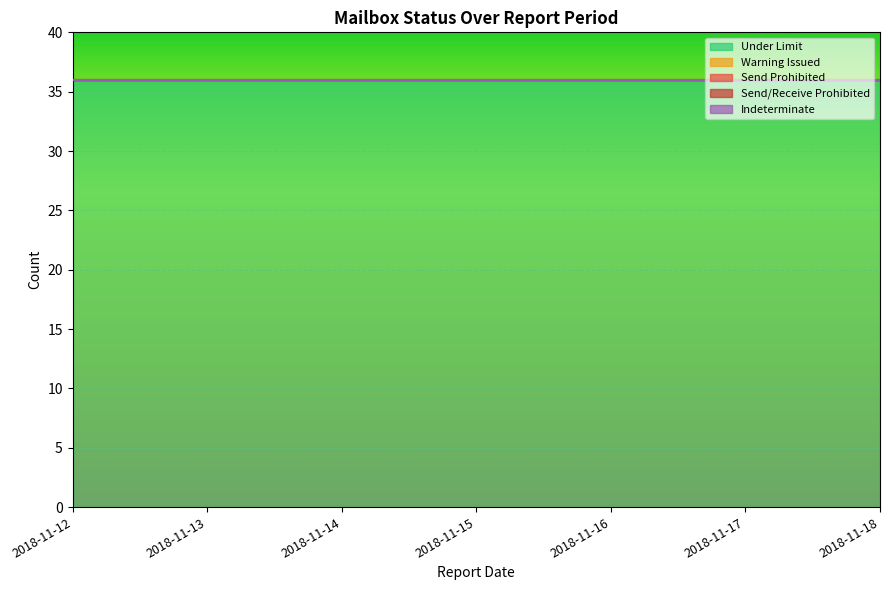

Which series has the widest spread of values?

Under Limit